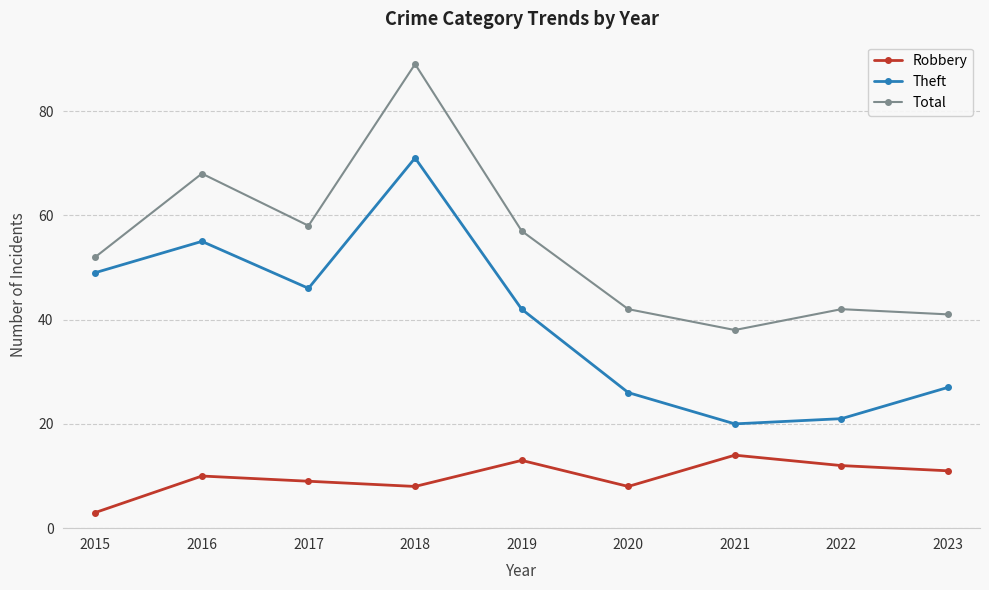

Reading left to right, list all the values displayed in this chart.

Robbery: 2015=3	2016=10	2017=9	2018=8	2019=13	2020=8	2021=14	2022=12	2023=11
Theft: 2015=49	2016=55	2017=46	2018=71	2019=42	2020=26	2021=20	2022=21	2023=27
Total: 2015=52	2016=68	2017=58	2018=89	2019=57	2020=42	2021=38	2022=42	2023=41